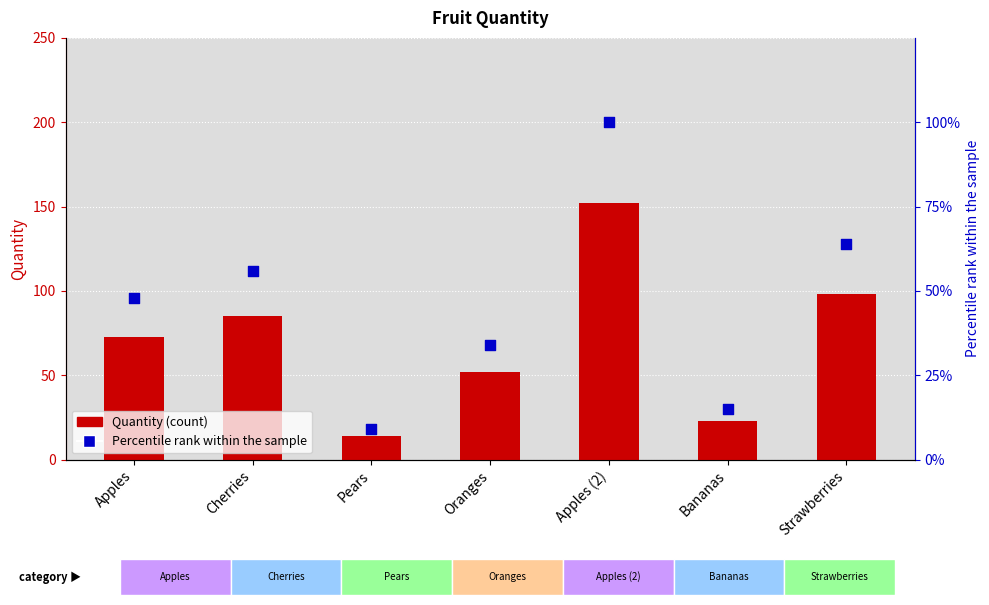

What are all the series names shown in the legend?

Quantity, Percentile rank